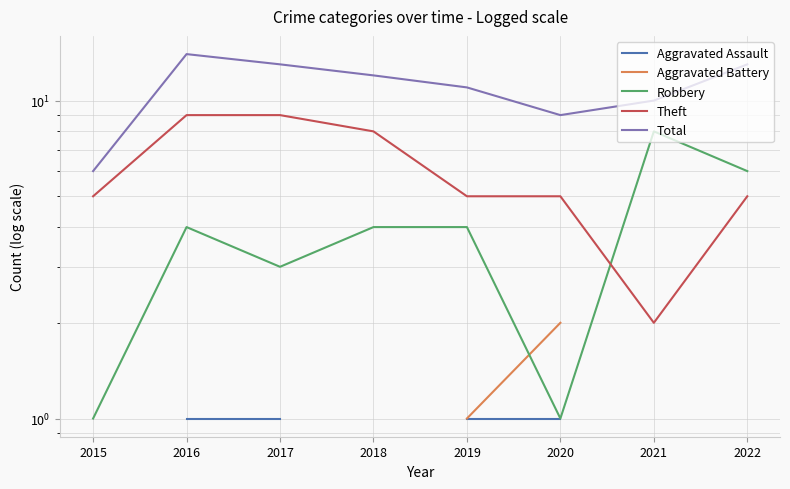

Does the chart display data point markers on the line(s)?

No